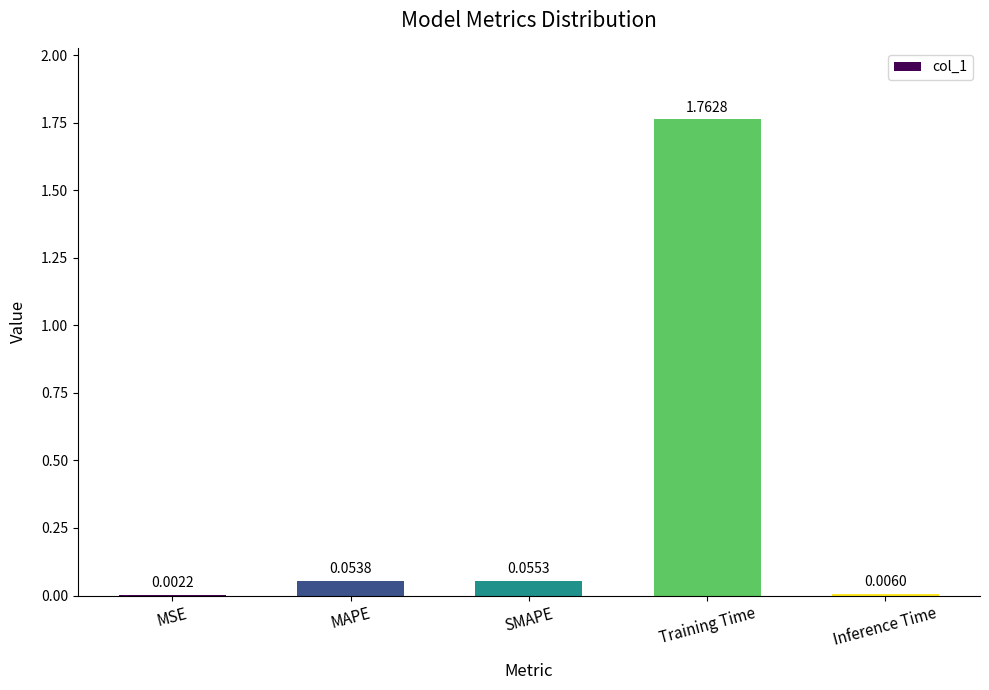

Which label corresponds to the largest value in the chart?

Training Time